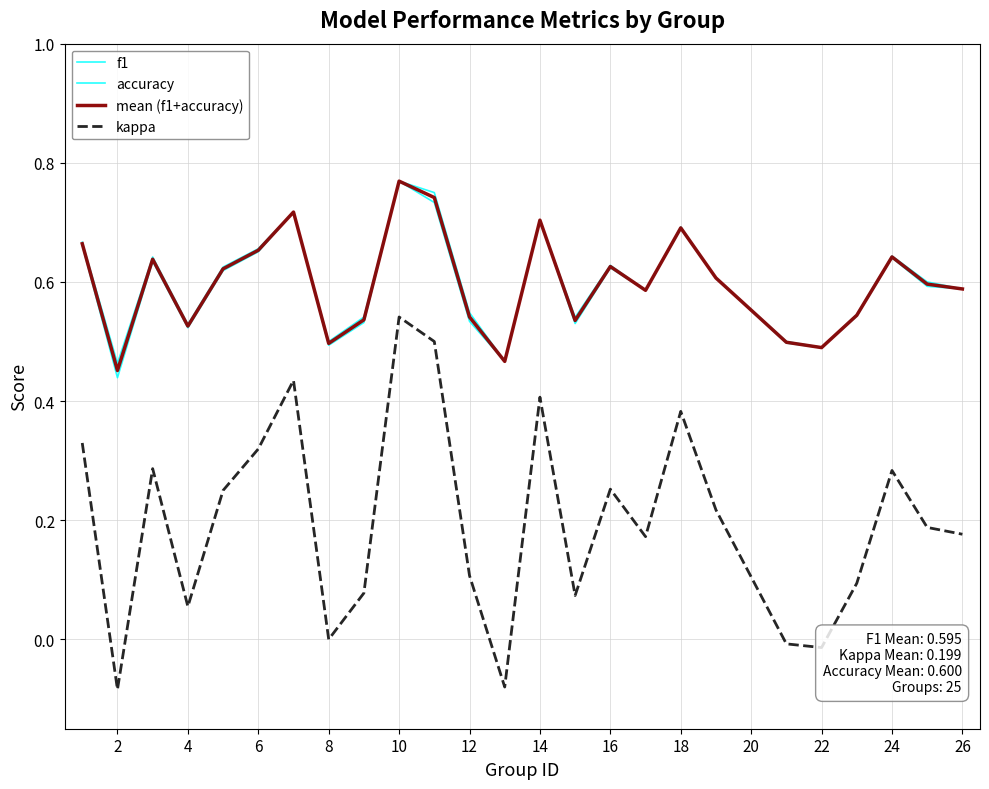

Where is the first local minimum for accuracy?

2